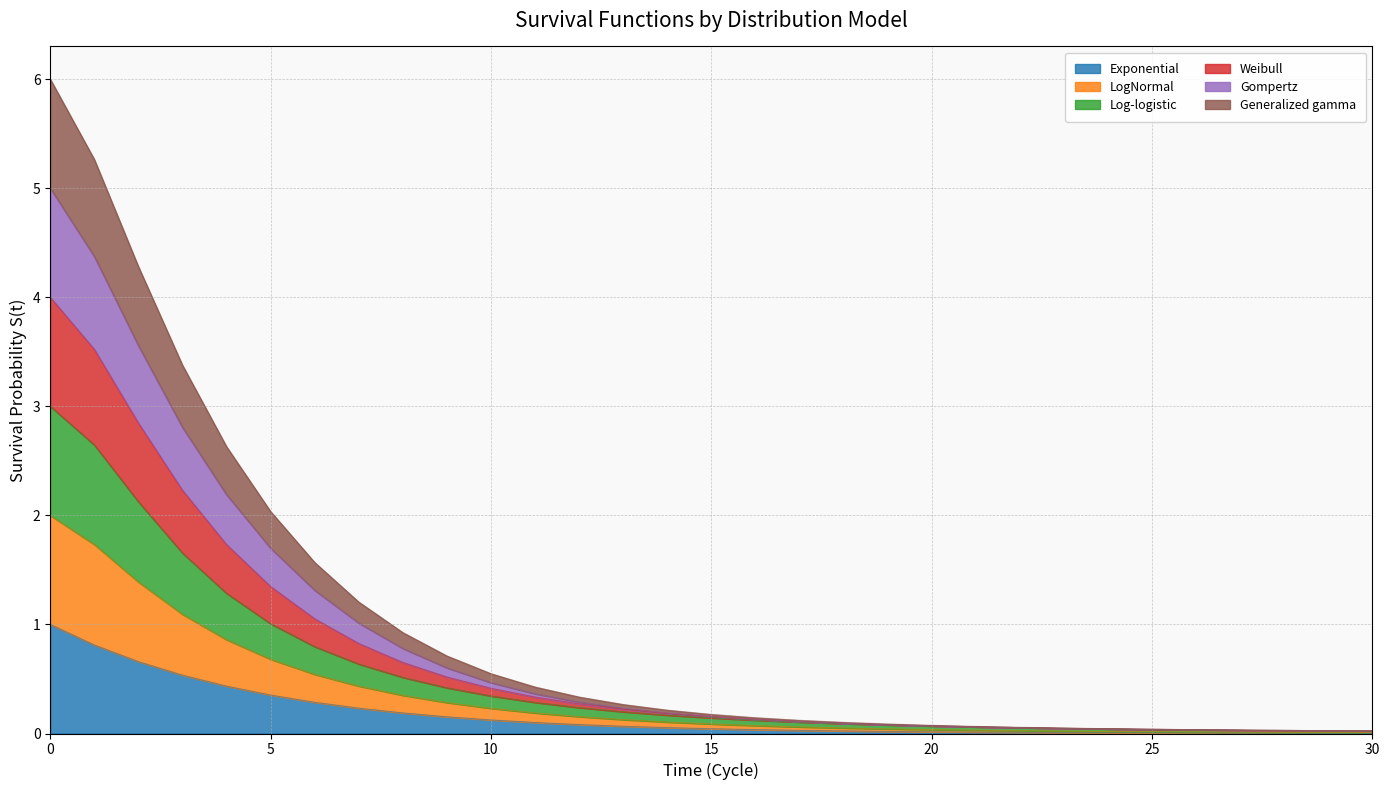

Is it true that Exponential equals 0.1 at 5?

False